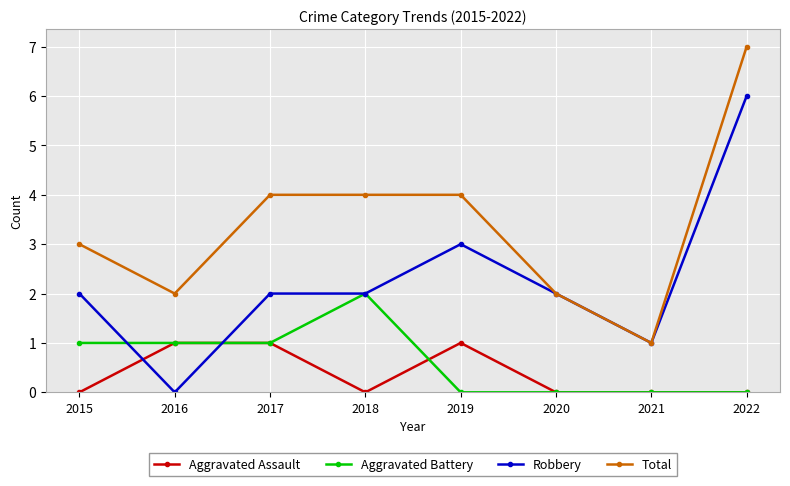

Is it true that Robbery equals 1 at 2021?

True